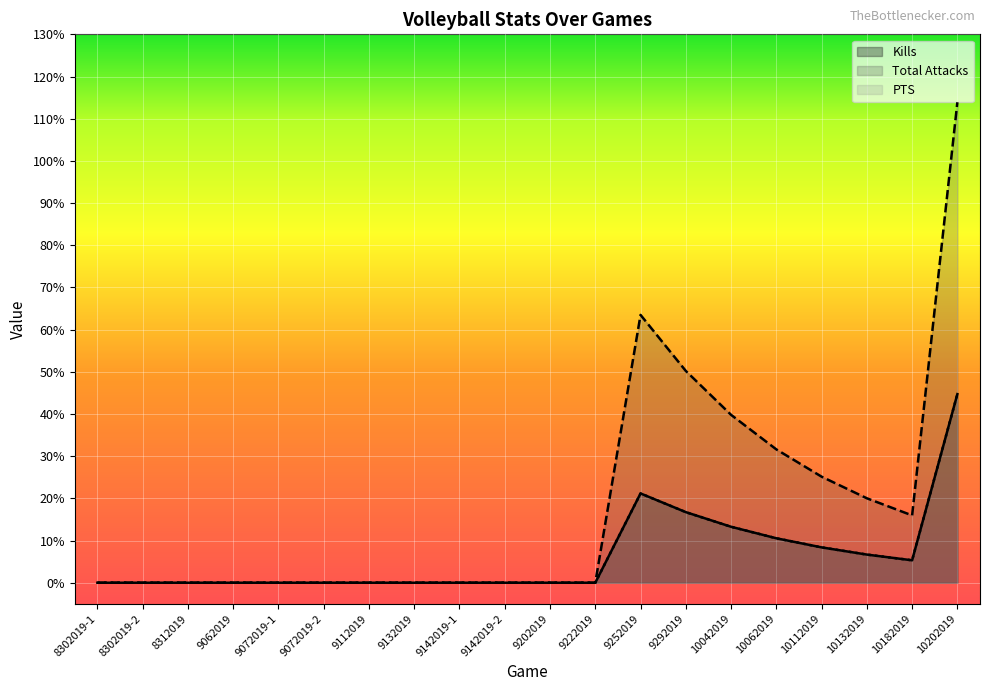

How many interior local peaks does the Total Attacks series have?

1